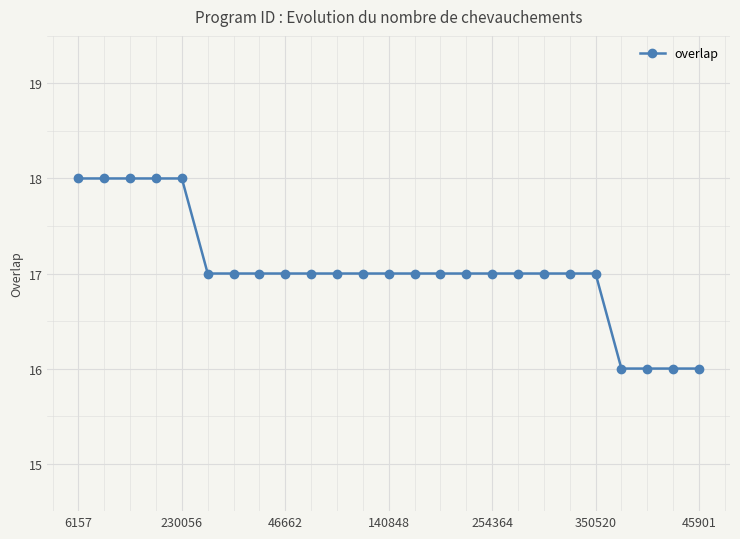

How many values are between 17 and 18?

21